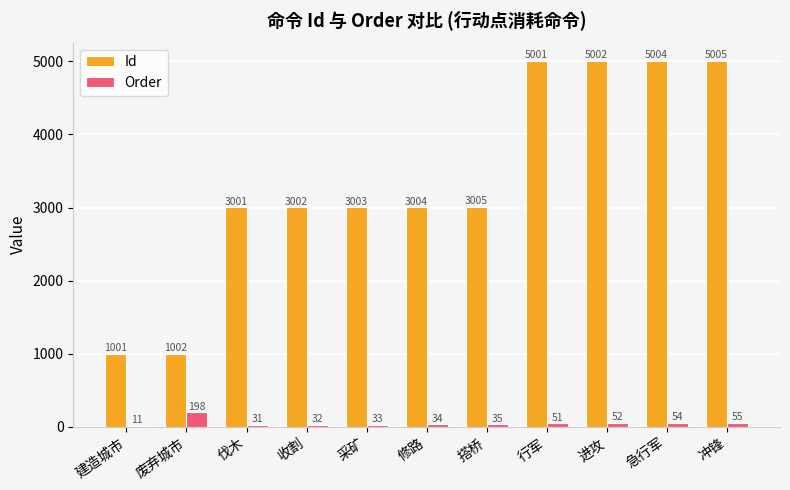

What is the sum of the Id values at 建造城市 and 采矿?

4004